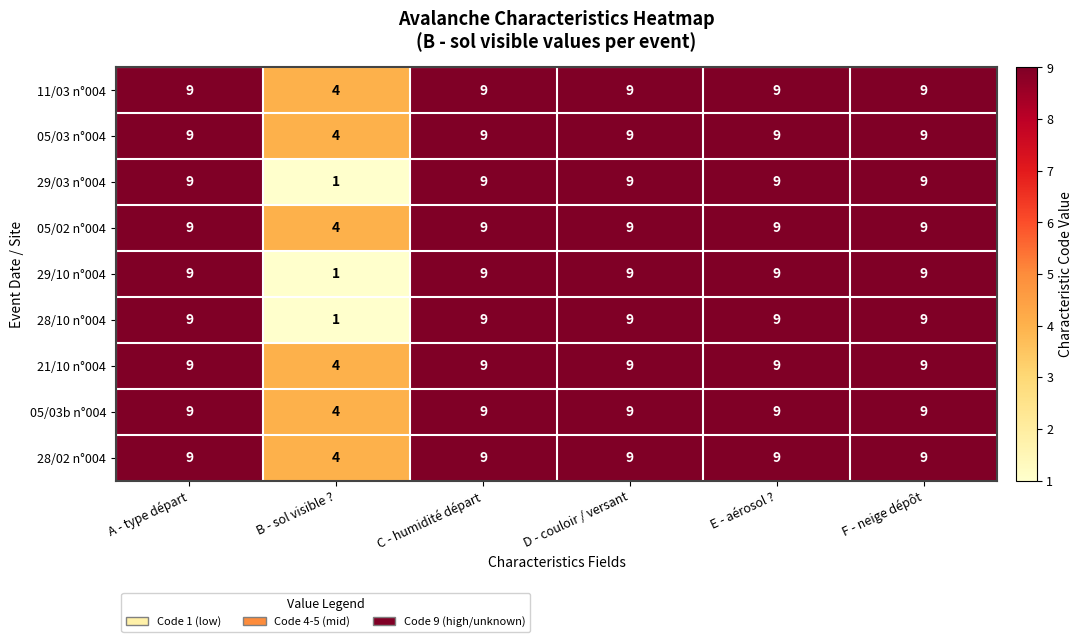

What is the total value across all series at E - aérosol ??

81